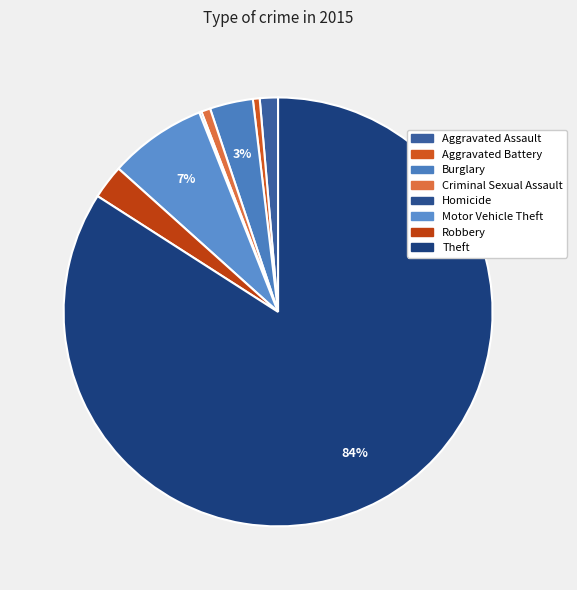

To the nearest percent, what percentage of the pie is Aggravated Assault?

1%